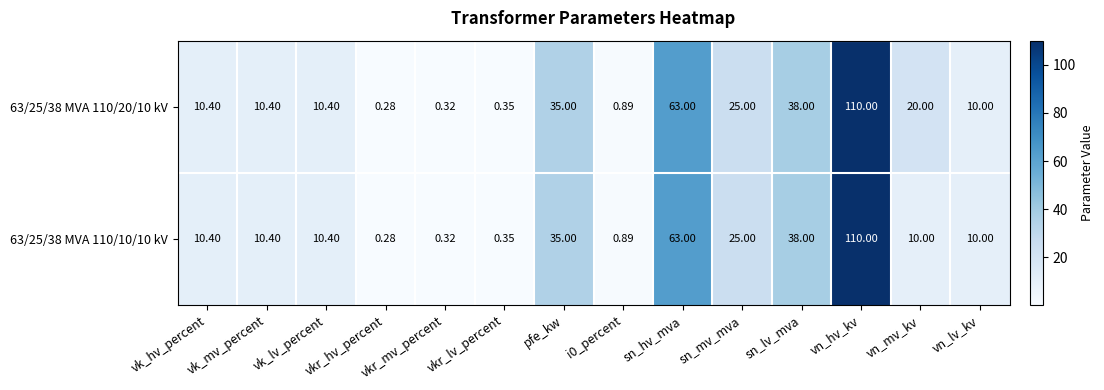

Which category has the highest value across all series?

vn_hv_kv